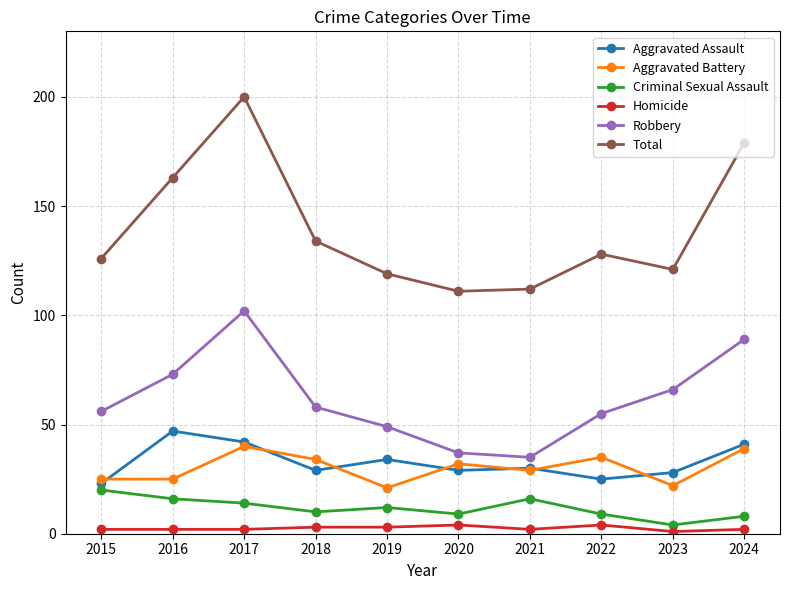

List the series in order of their peak value, lowest first.

Homicide, Criminal Sexual Assault, Aggravated Battery, Aggravated Assault, Robbery, Total